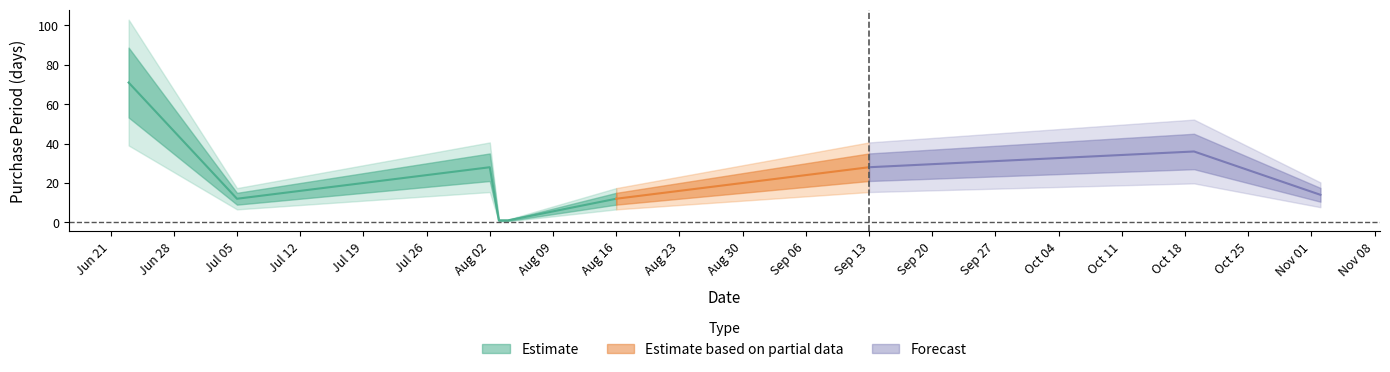

What is the approximate value at 2016-07-05, to the nearest 5?

10